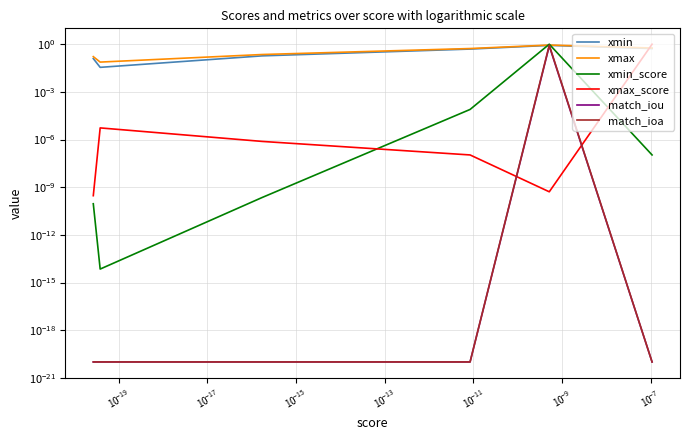

What is the maximum value for xmax_score?

1.0